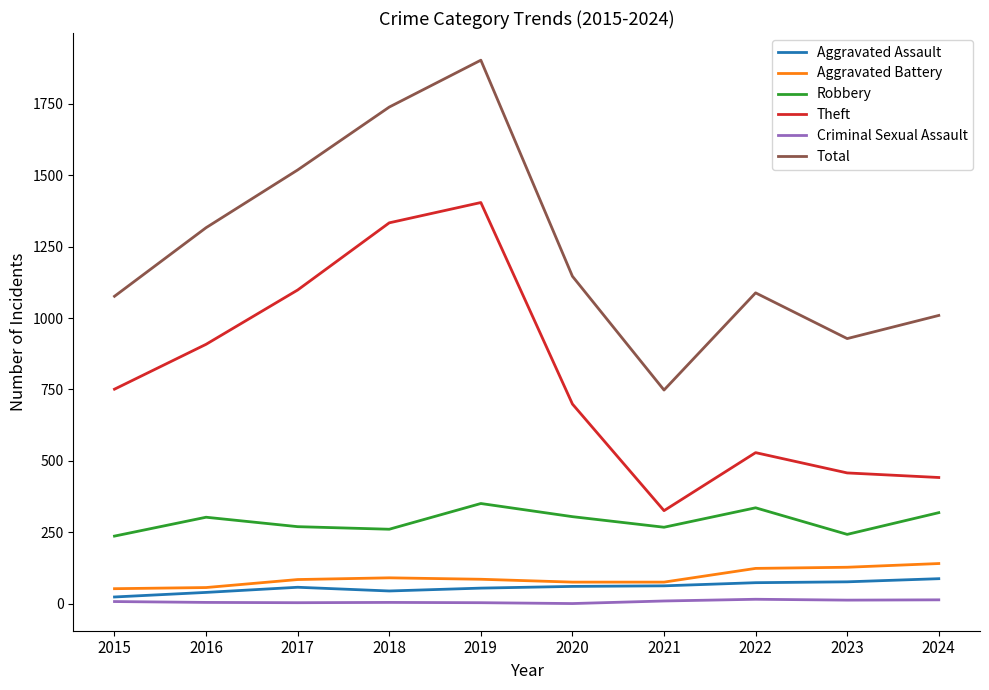

True or false: Theft has a value of 908 at 2016.

True